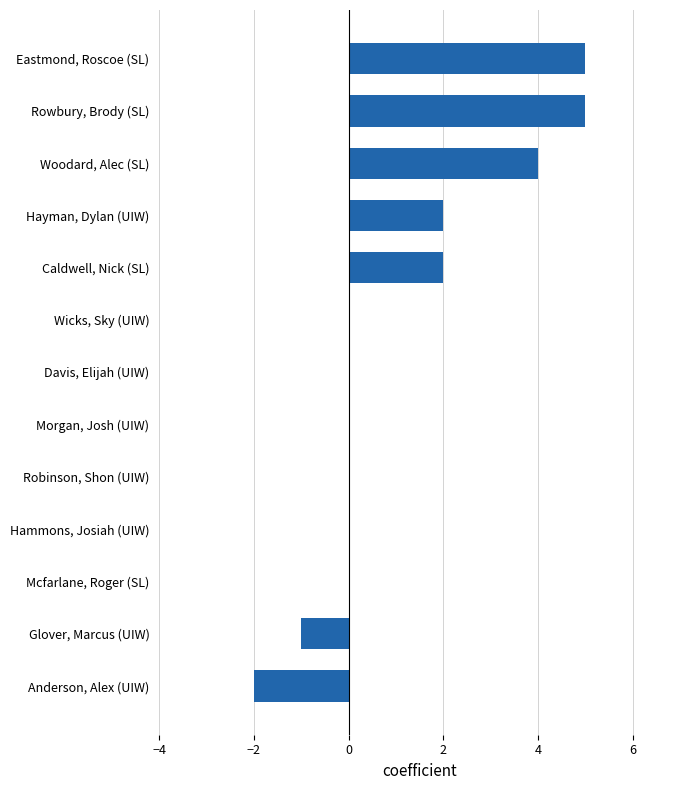

Count the number of data series in this chart.

1